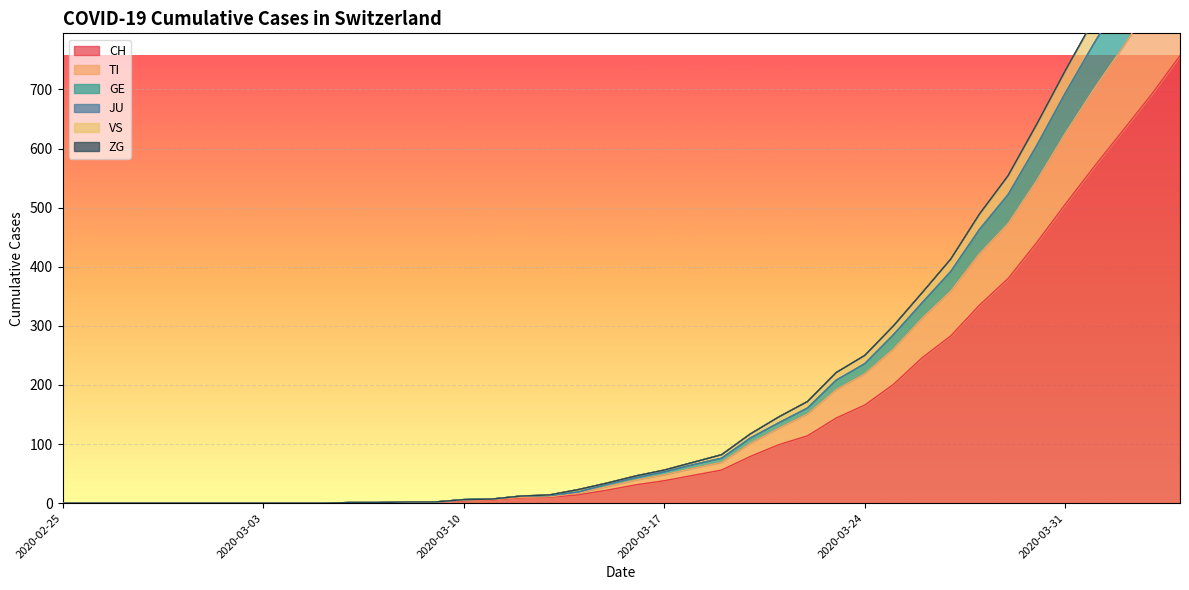

True or false: CH has a value of 38 at 2020-03-17.

True